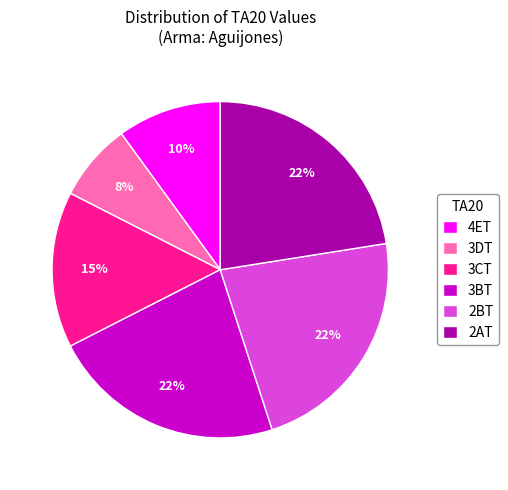

To the nearest percent, what is the average slice percentage?

17%